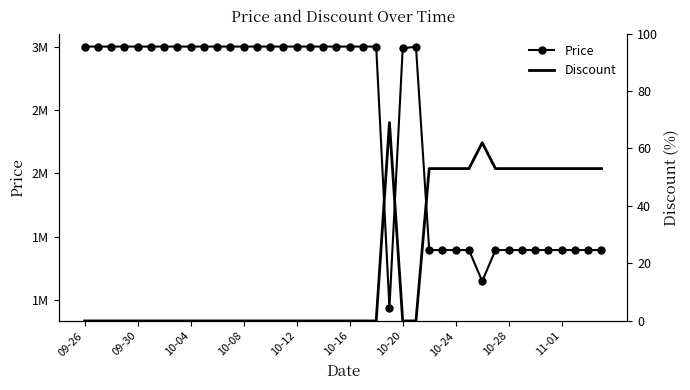

Where is the first local maximum for Price?

25